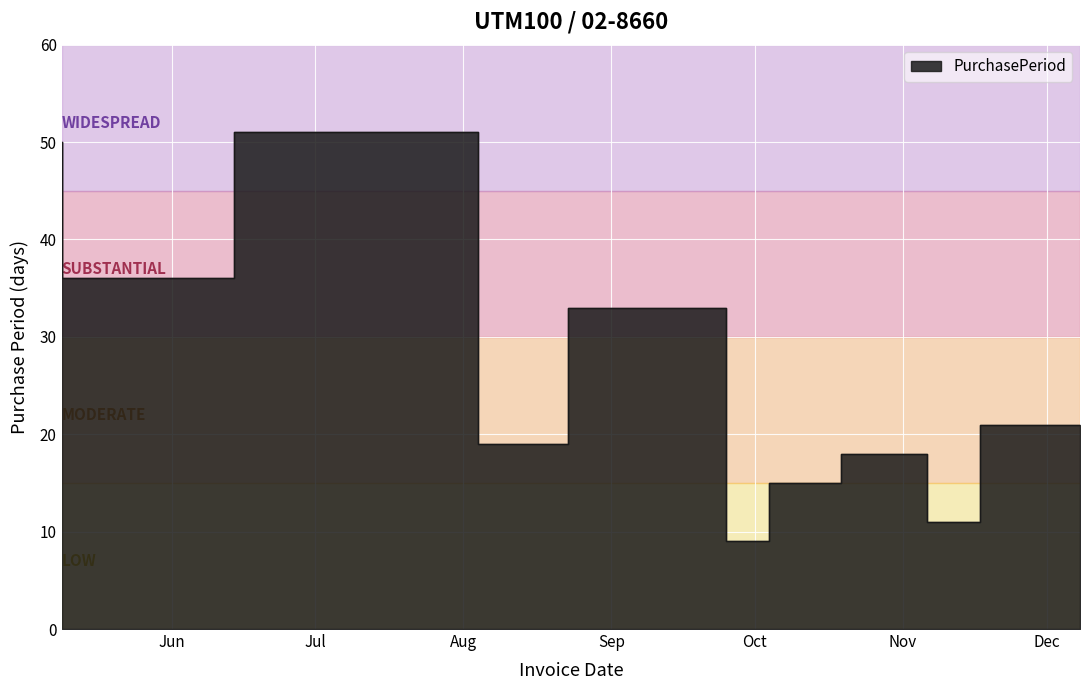

What is the smallest value displayed?

9